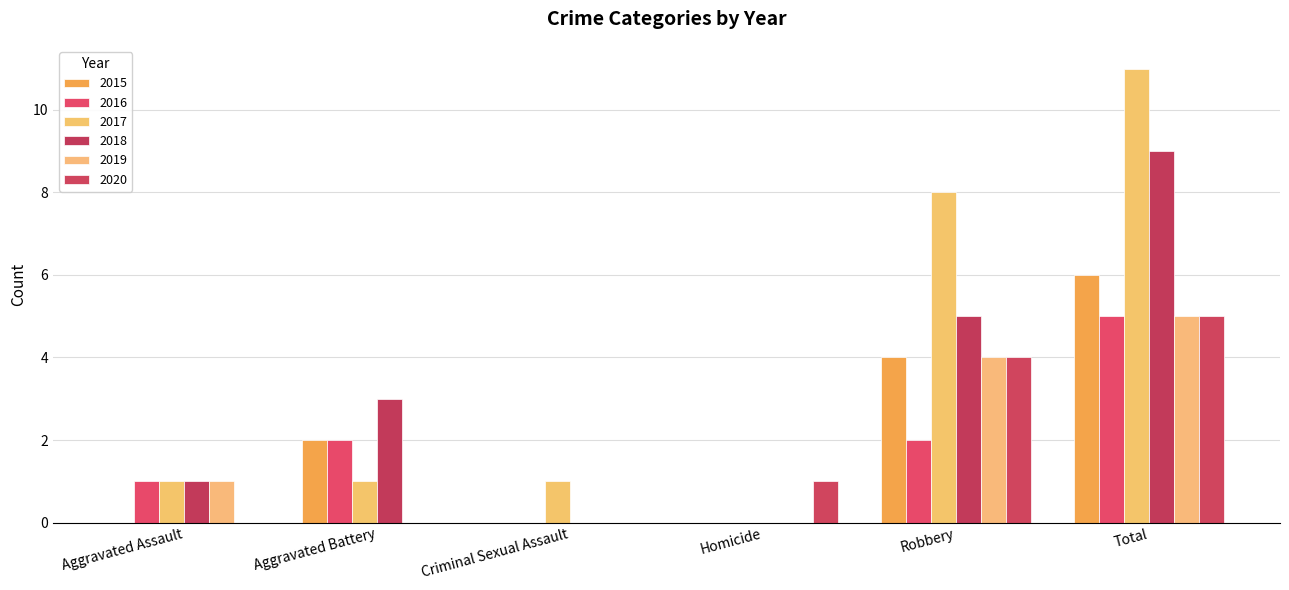

How many groups of bars are there?

6